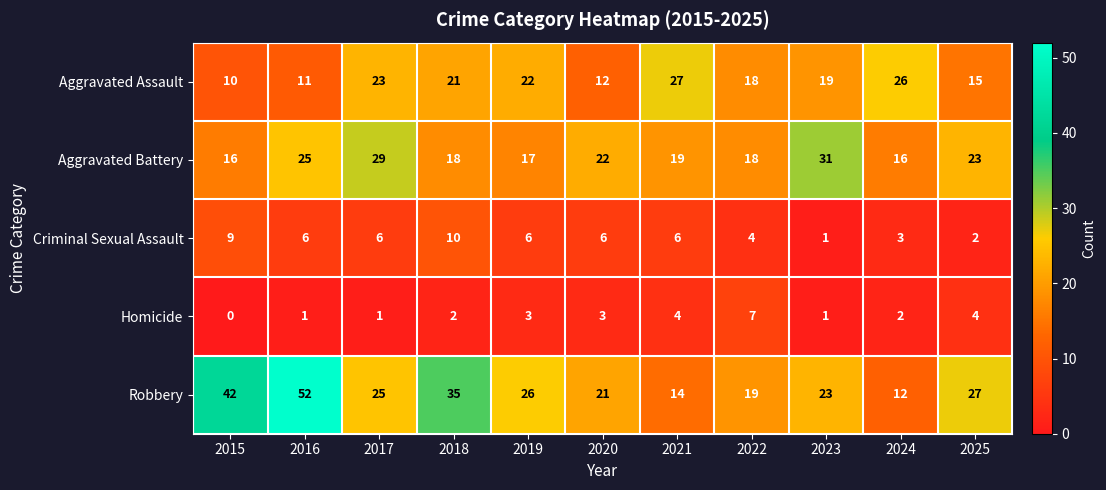

At which category does the chart reach its peak across all series?

2016